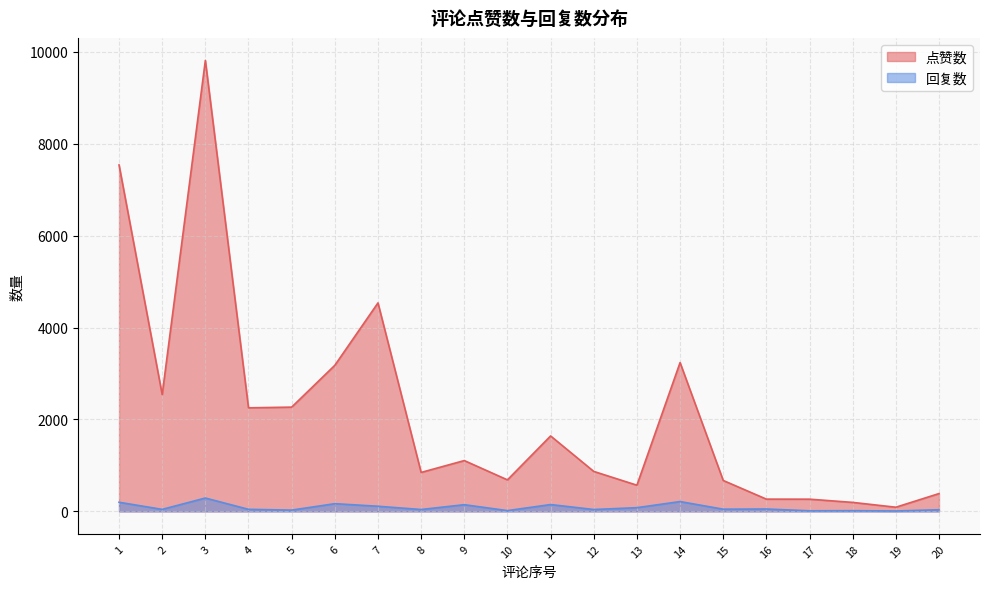

Where does the 点赞数 series first go above 1105?

1